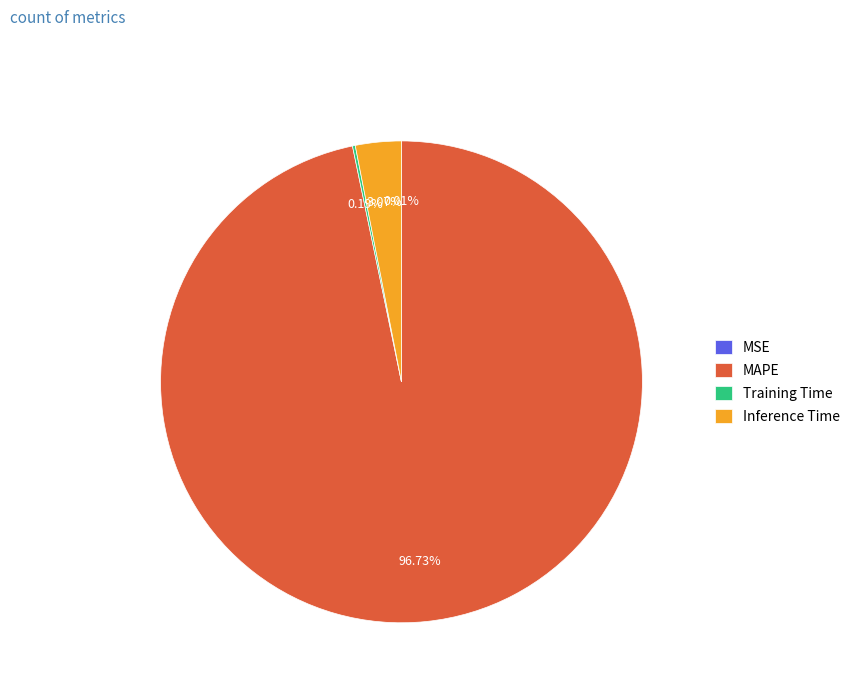

Is there any slice that represents more than half of the pie?

Yes